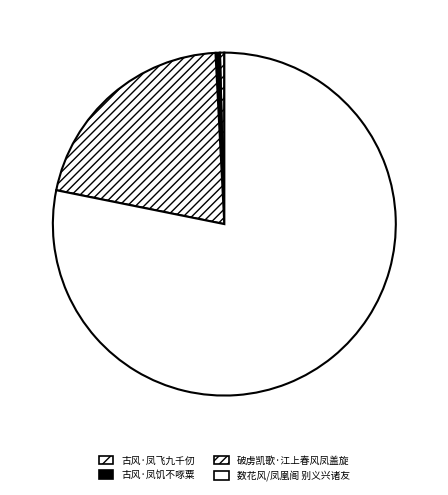

Is there a majority slice in this chart?

Yes